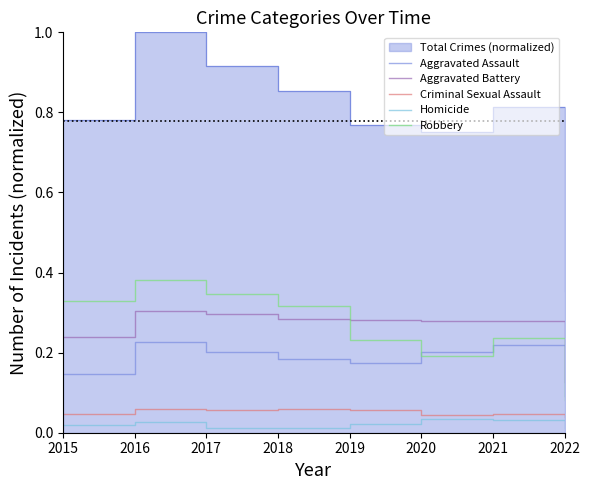

What is the total value across all series at 2016?

1.0